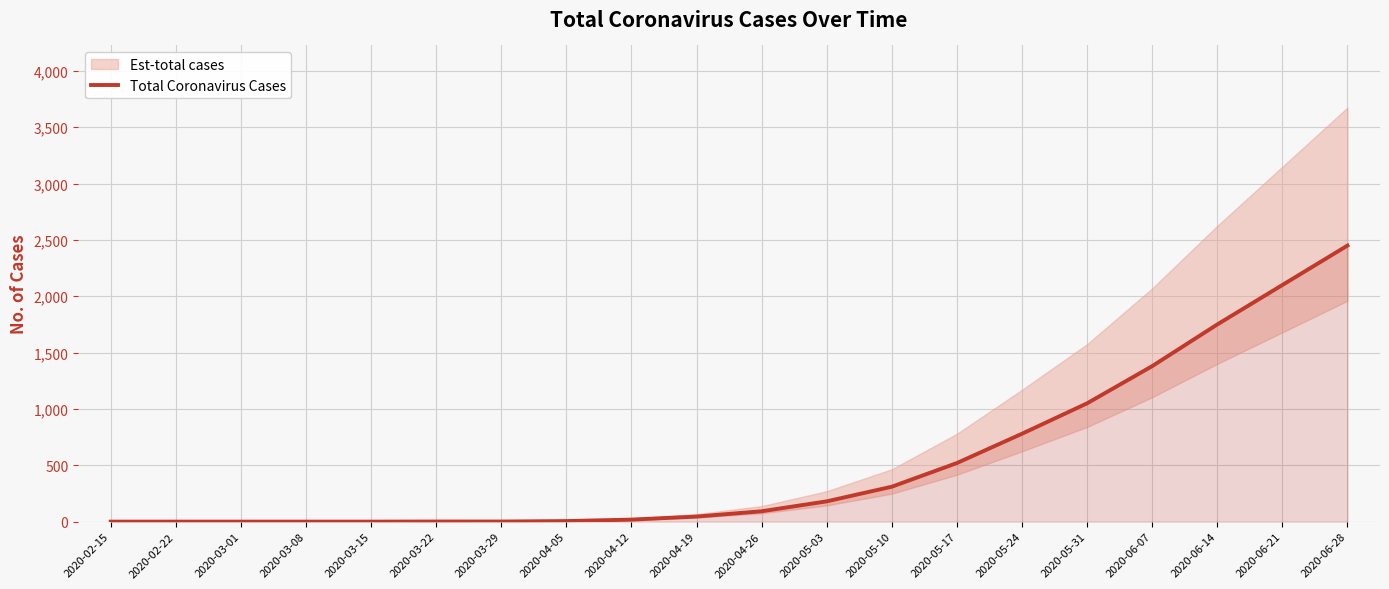

What is the label of the 1st point from the left?

2020-02-15